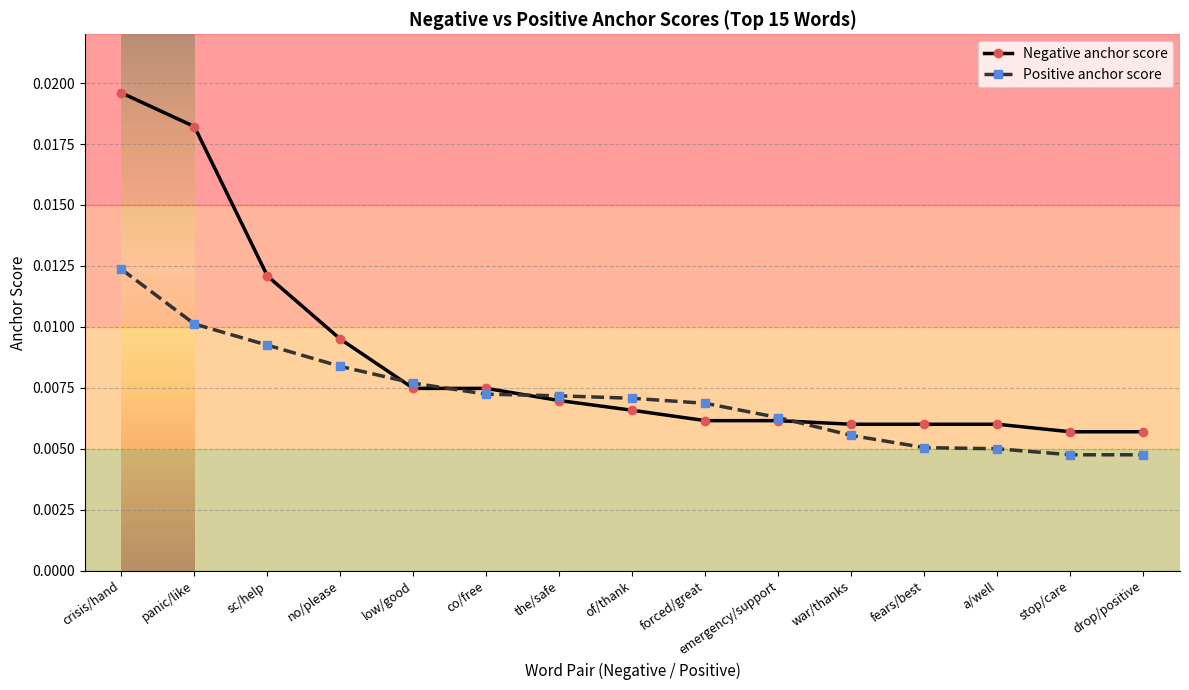

How many lines are shown in the chart?

2